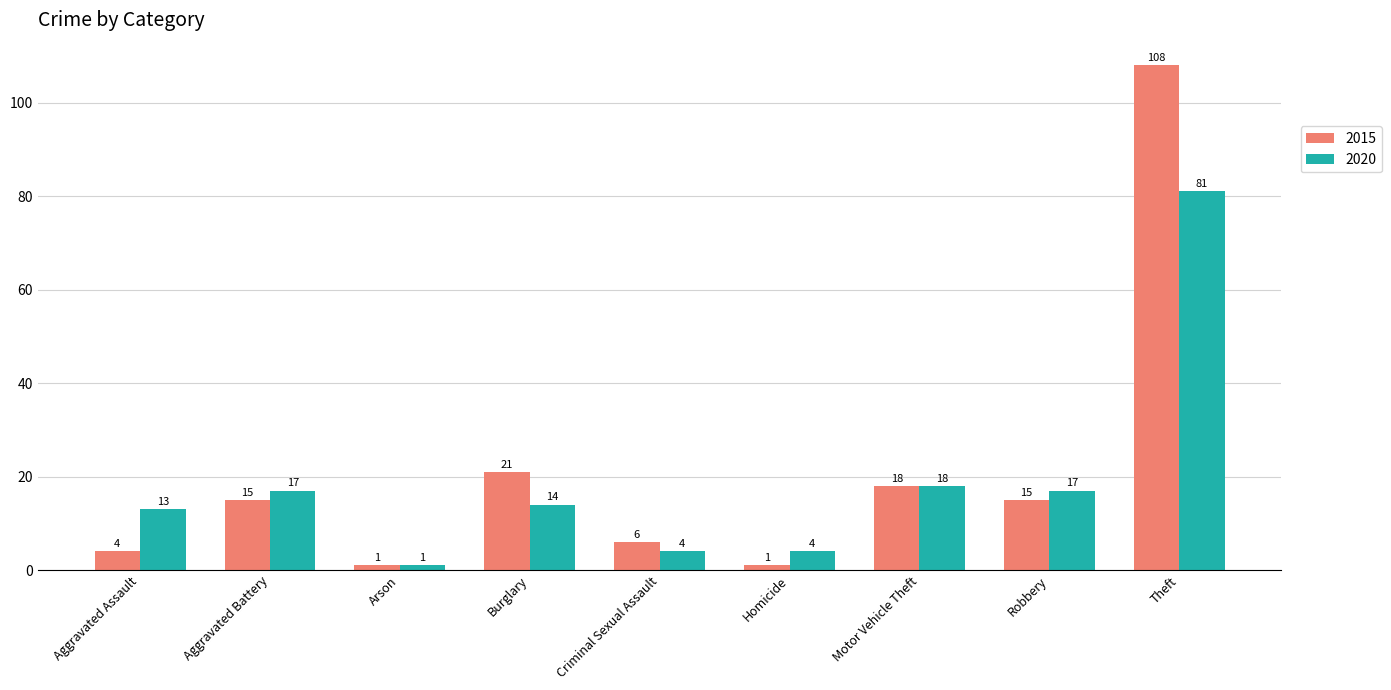

What is the label of the 6th bar from the left?

Homicide